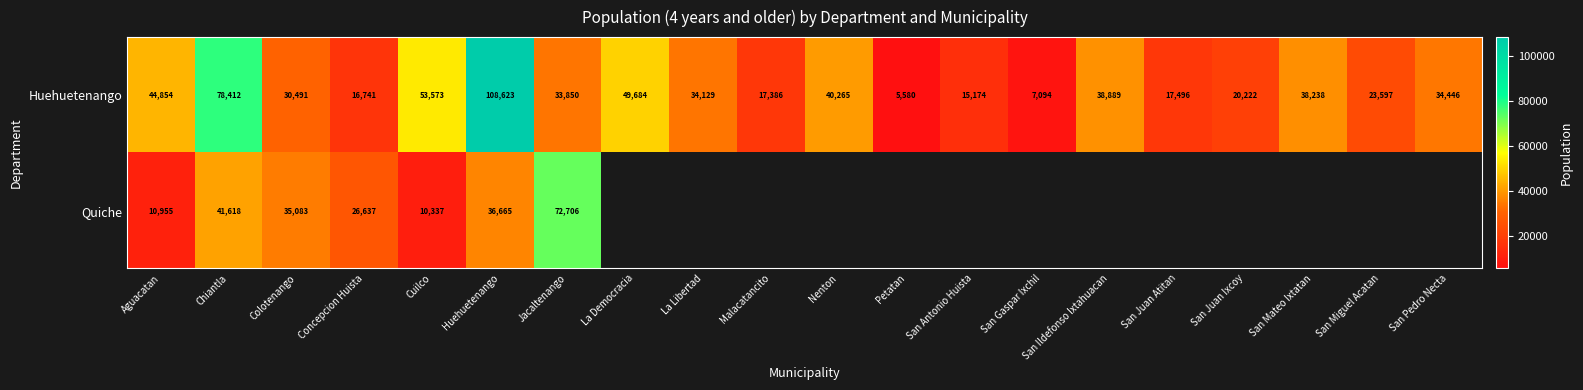

How many distinct data groups are displayed?

2